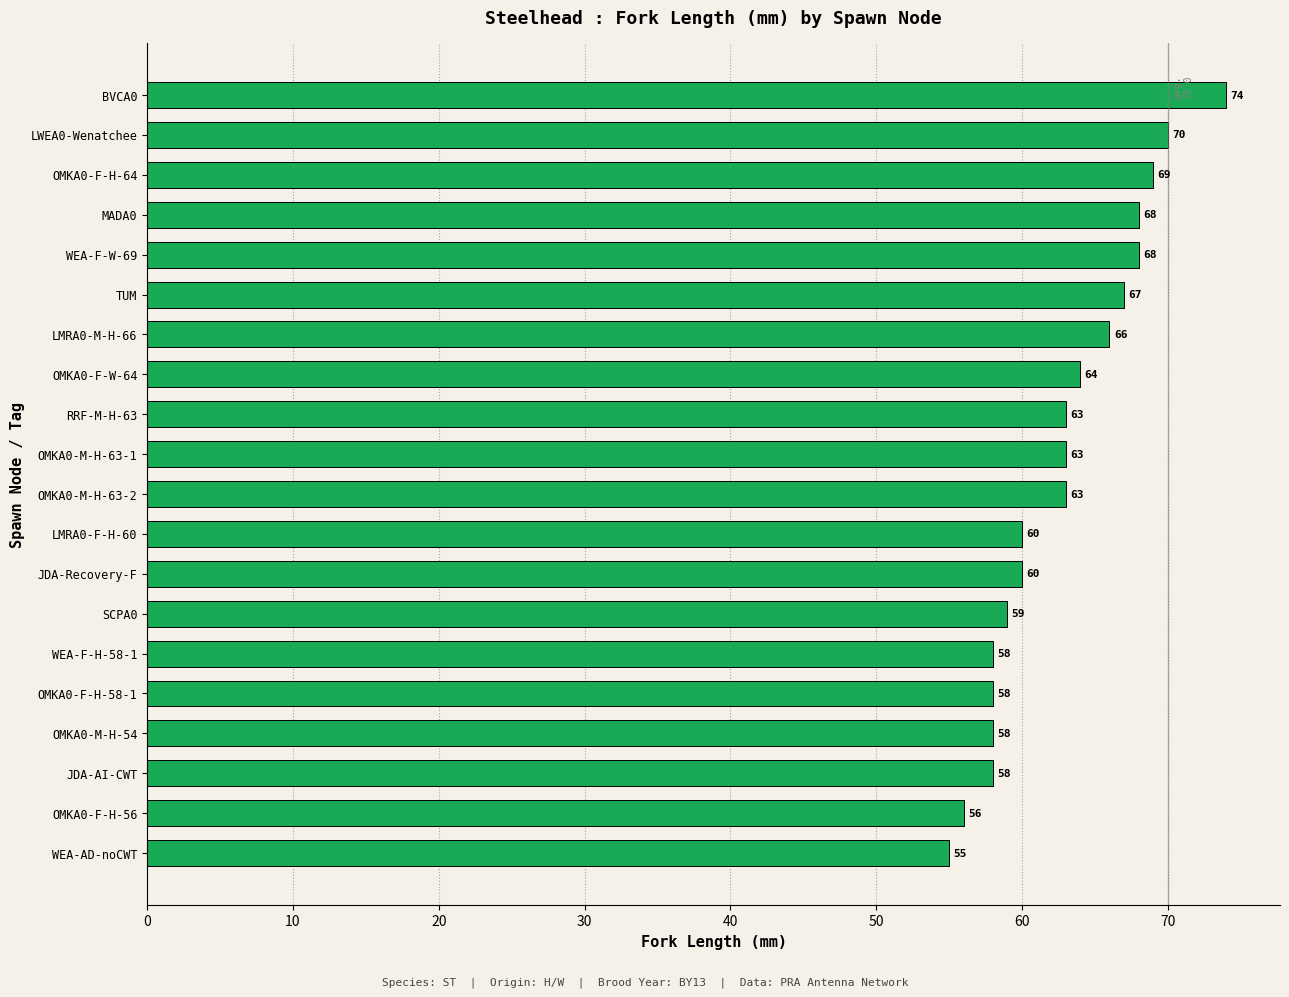

Does the chart contain any negative values?

No